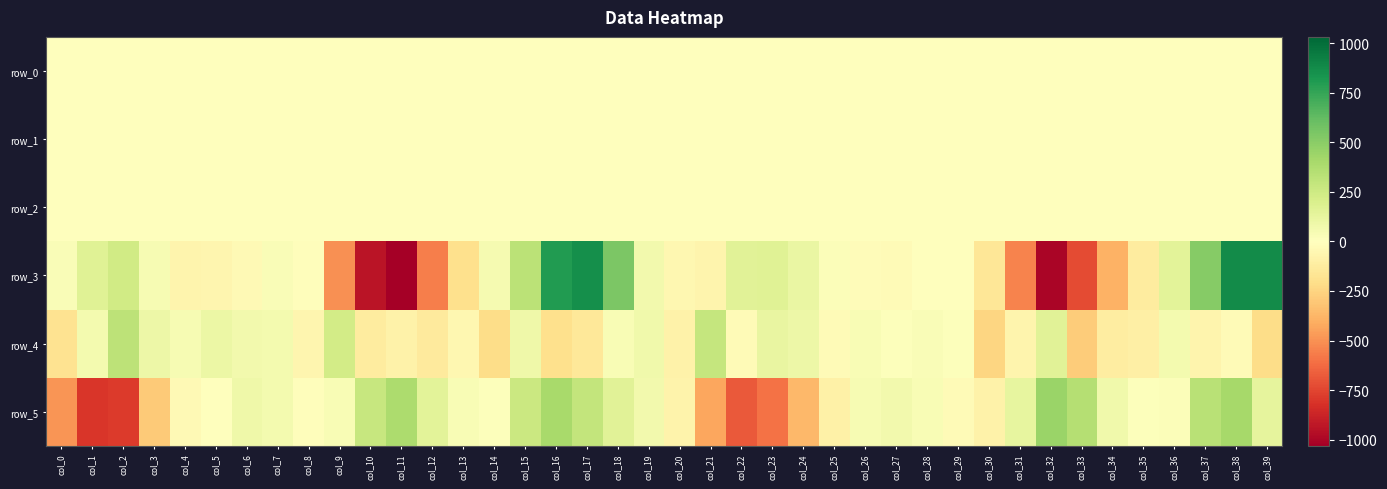

Where does the row_3 series first go above -4?

col_0